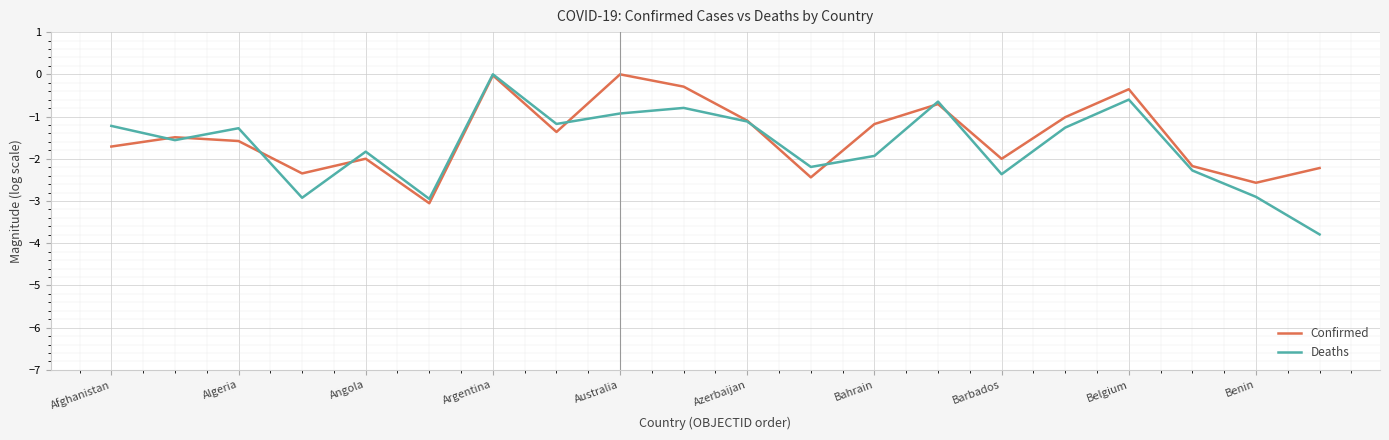

Which series has the largest range (max minus min)?

Deaths